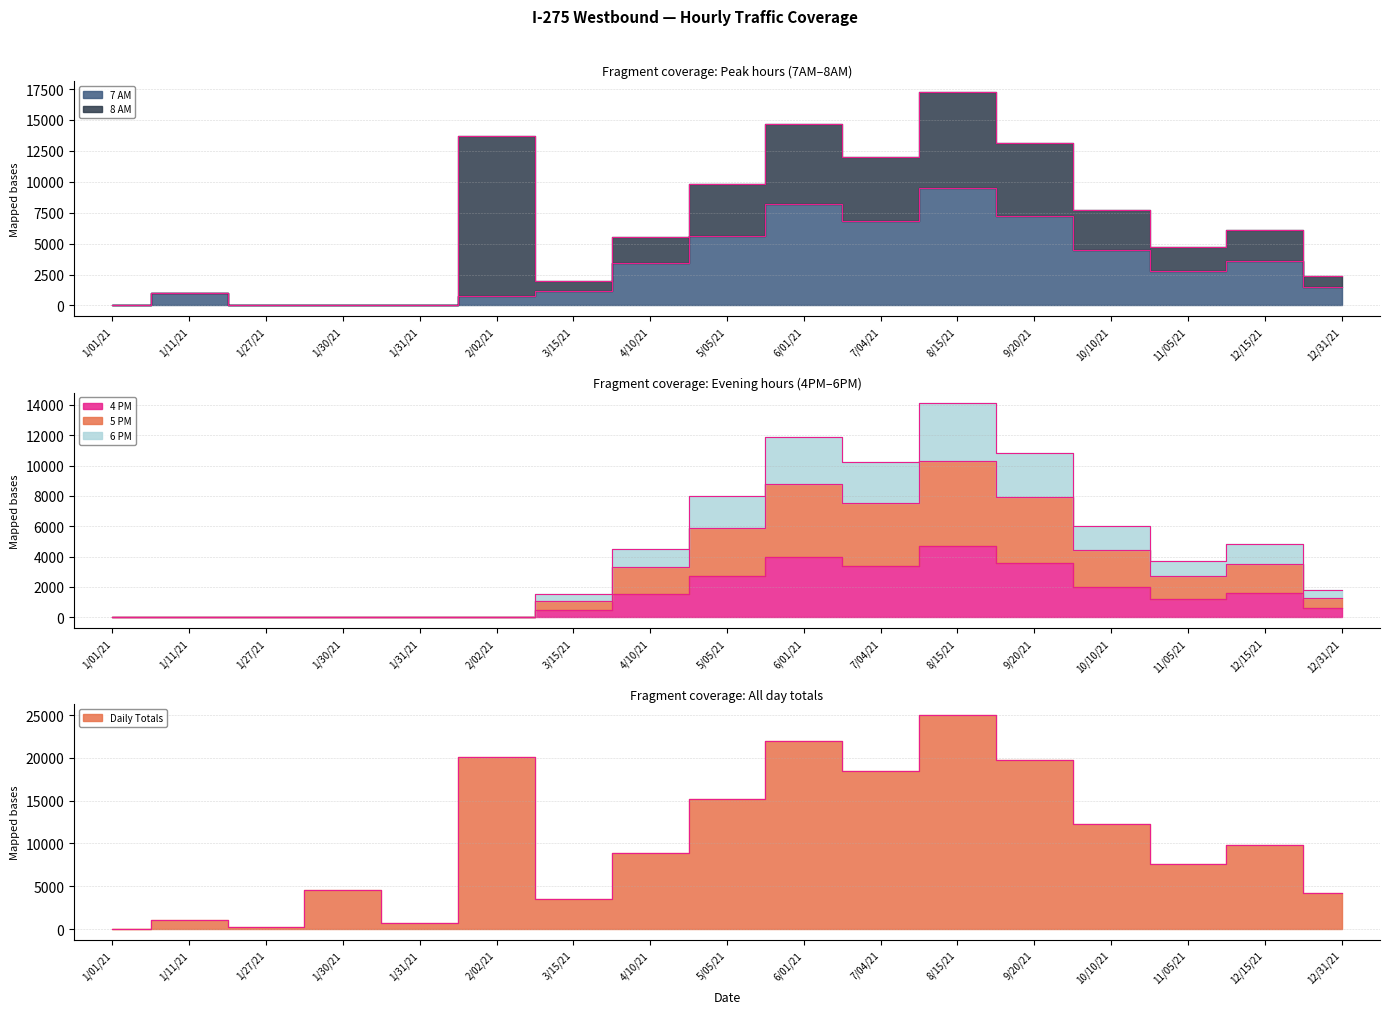

Between 11/05/21 and 5/05/21, which is larger?

5/05/21